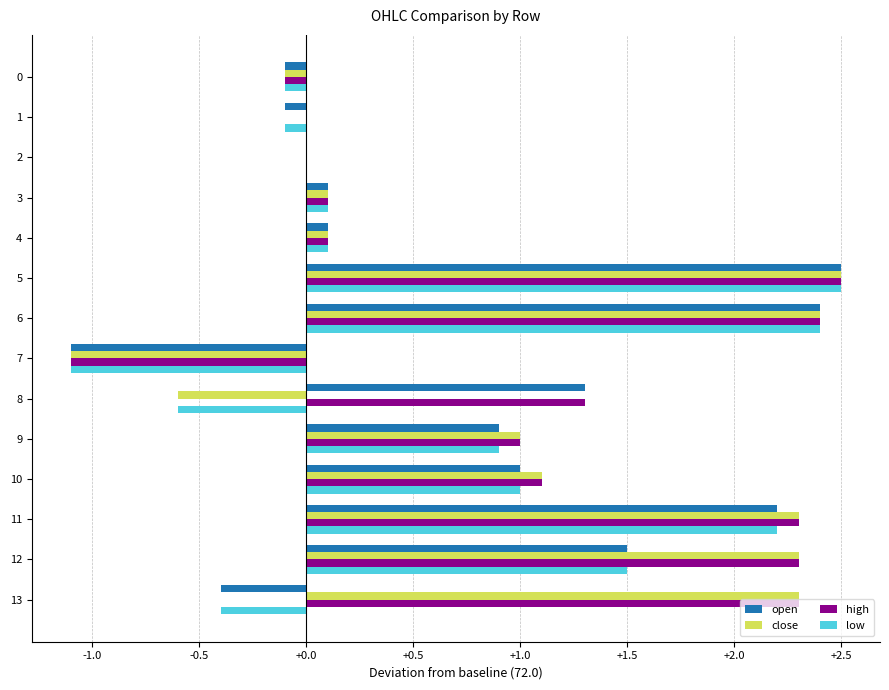

Which label corresponds to the largest value in the chart?

5